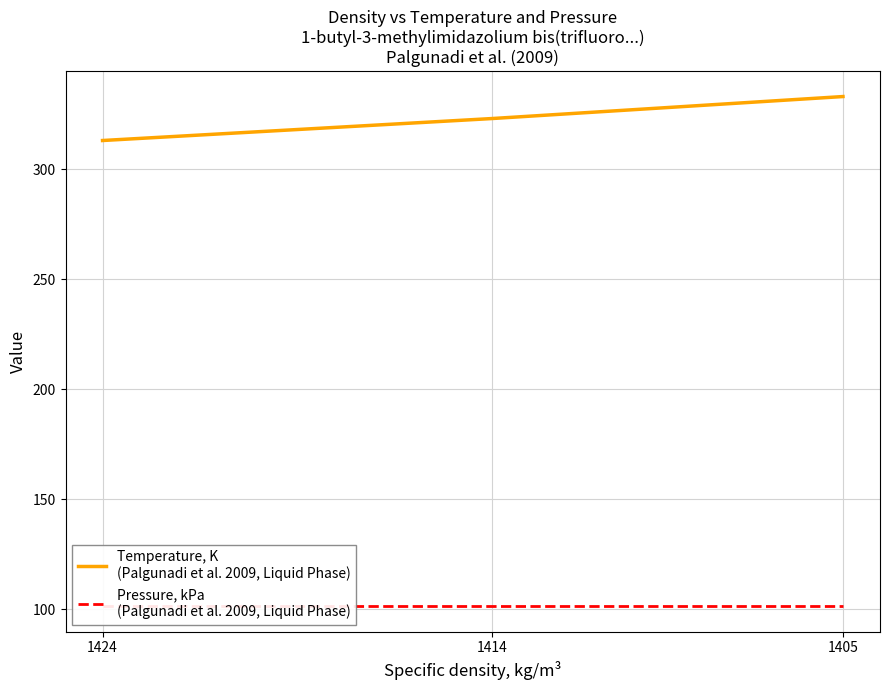

Between 1424 and 1405, which series saw the biggest shift?

Temperature, K
(Palgunadi et al. 2009, Liquid Phase)